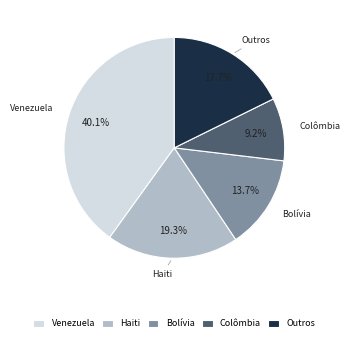

Does any single category account for the majority?

No